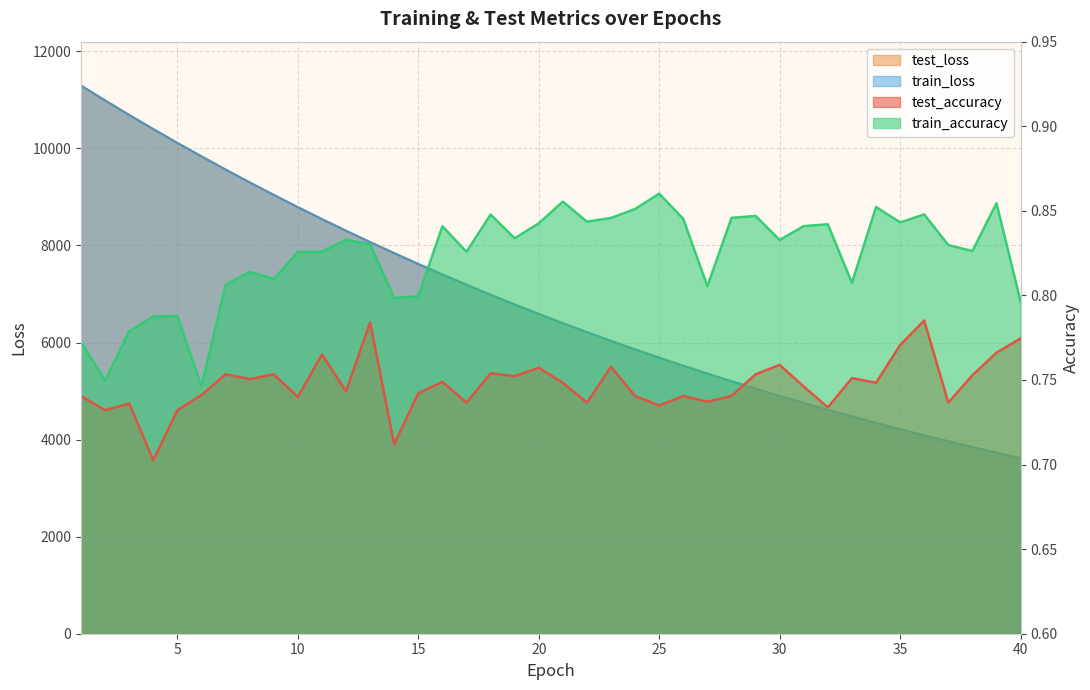

Which series has the widest spread of values?

test_loss